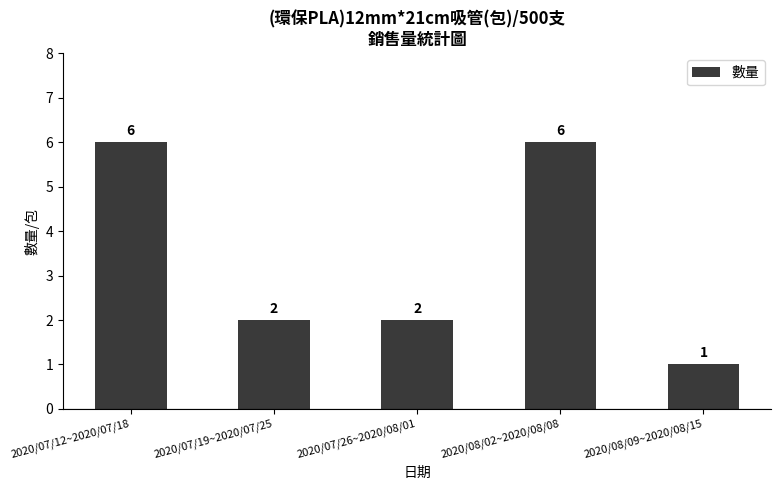

What is the change in value from 2020/07/19~2020/07/25 to 2020/08/09~2020/08/15?

-1